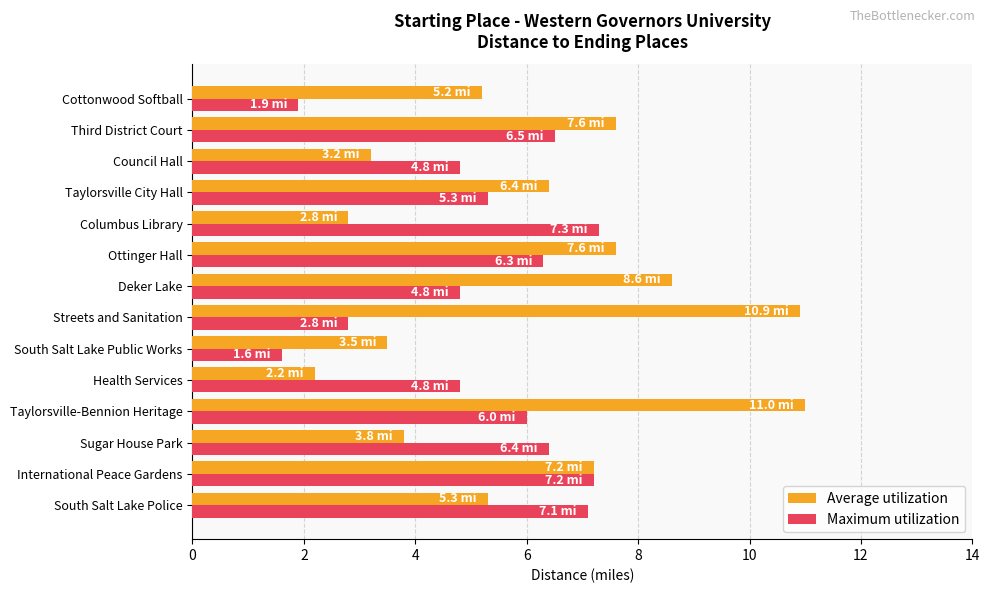

Which series has the largest range (max minus min)?

Average utilization